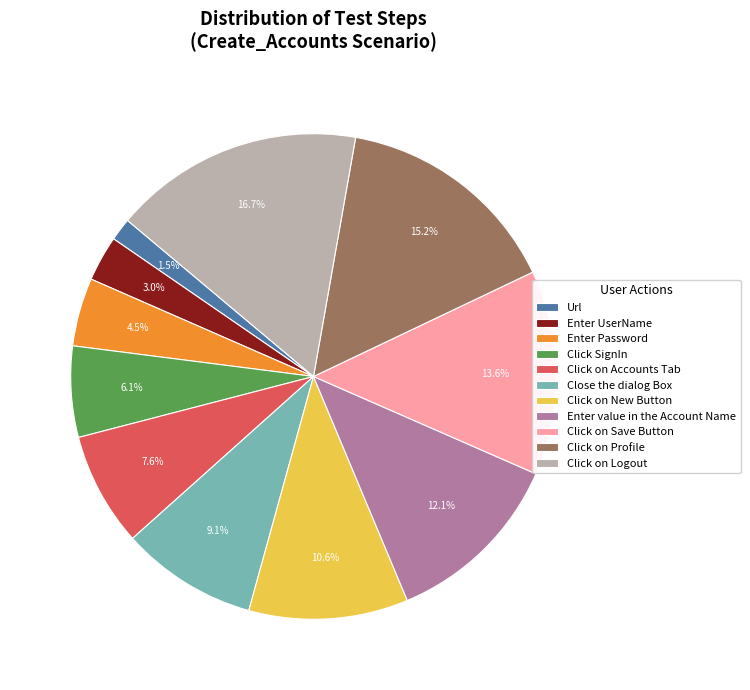

Count the number of slices in the pie.

11